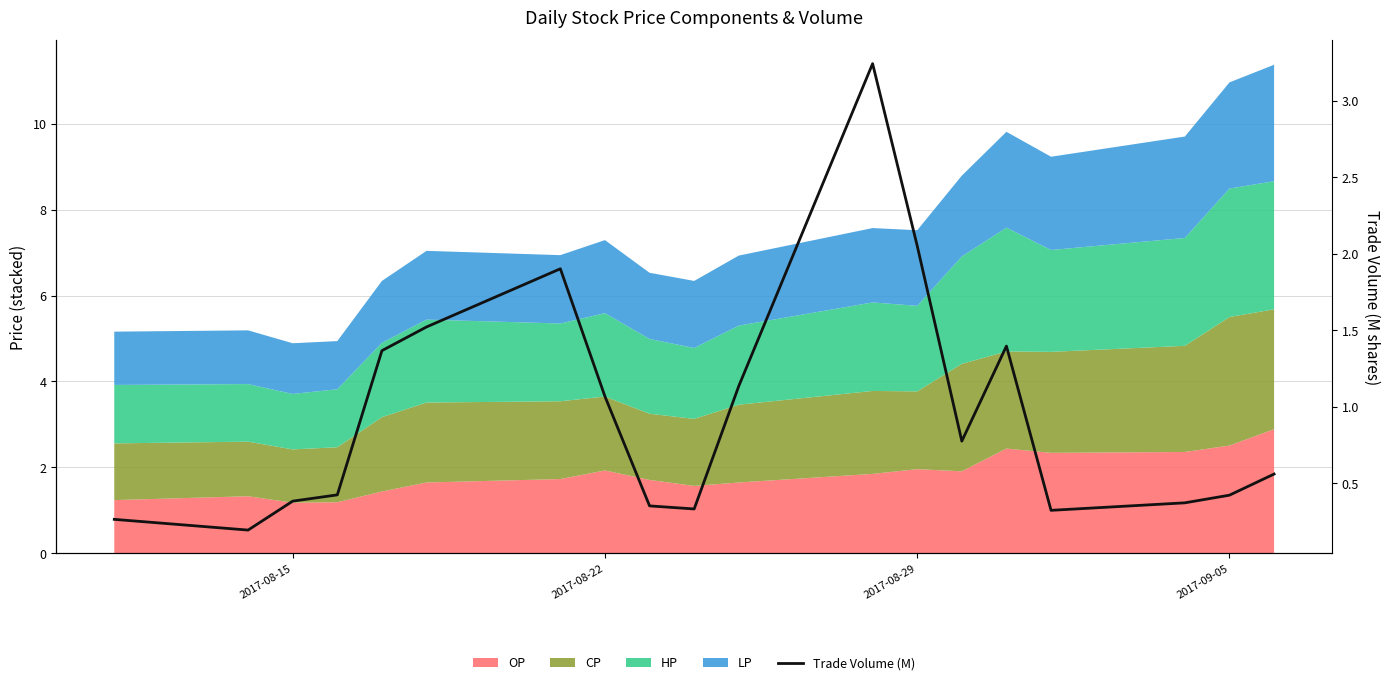

What is the minimum value shown in the chart?

0.2